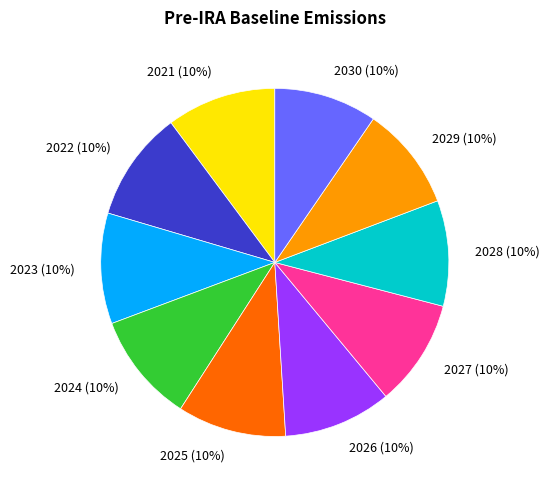

Is the sum of 2022 and 2029 greater than half?

No